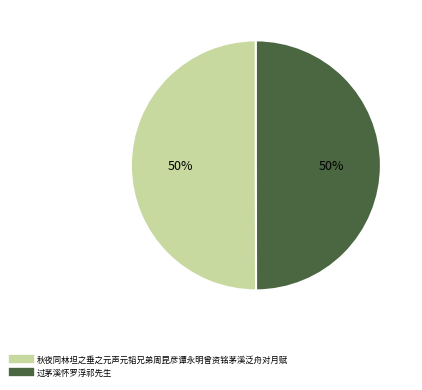

Do 秋夜同林坦之垂之元声元韬兄弟周昆彦谭永明曾资铭茅溪泛舟对月赋 and 过茅溪怀罗浮祁先生 together represent more than half of the pie?

Yes